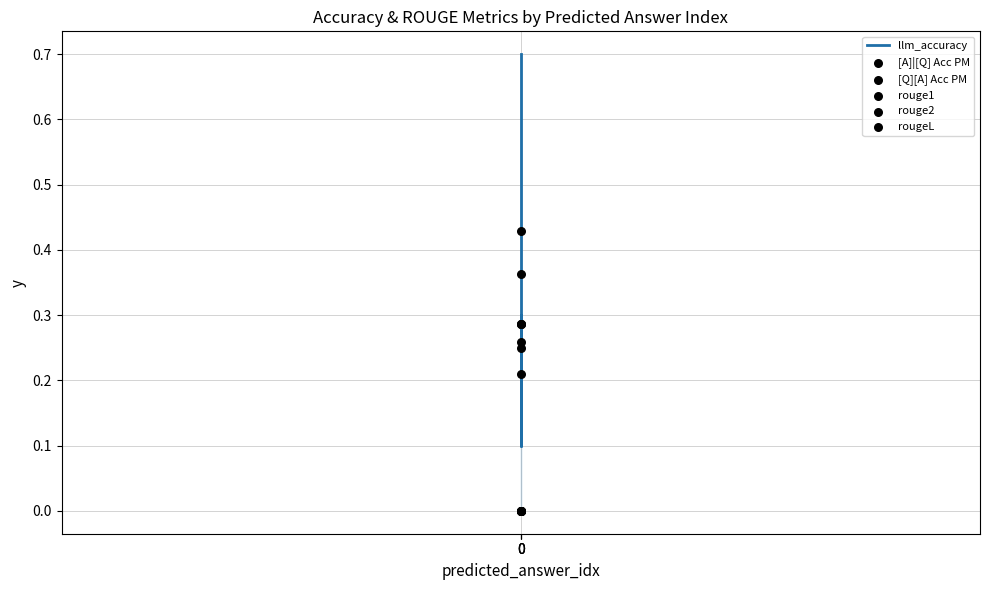

At how many categories does at least one series exceed 0?

3